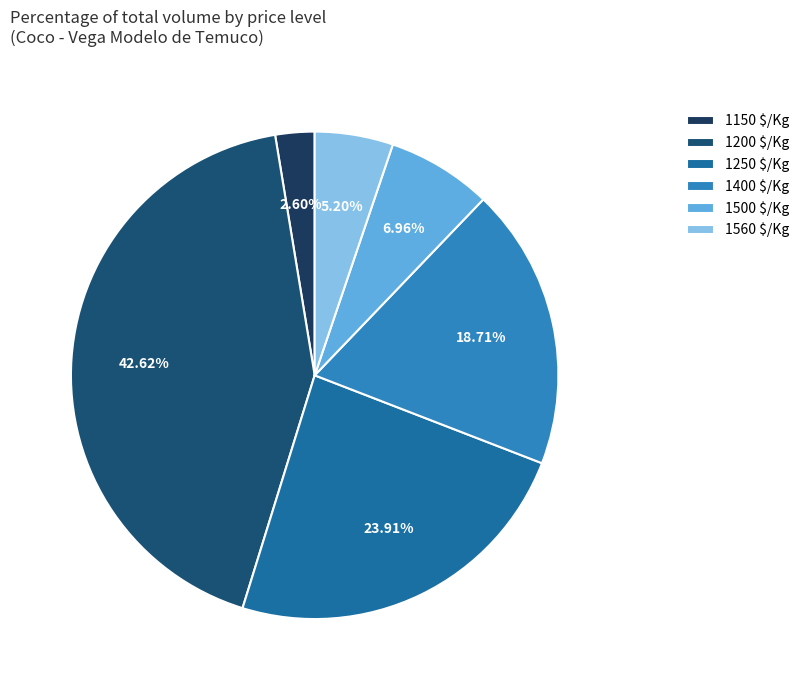

To the nearest percent, what is the difference between the largest and smallest slice percentages?

40%